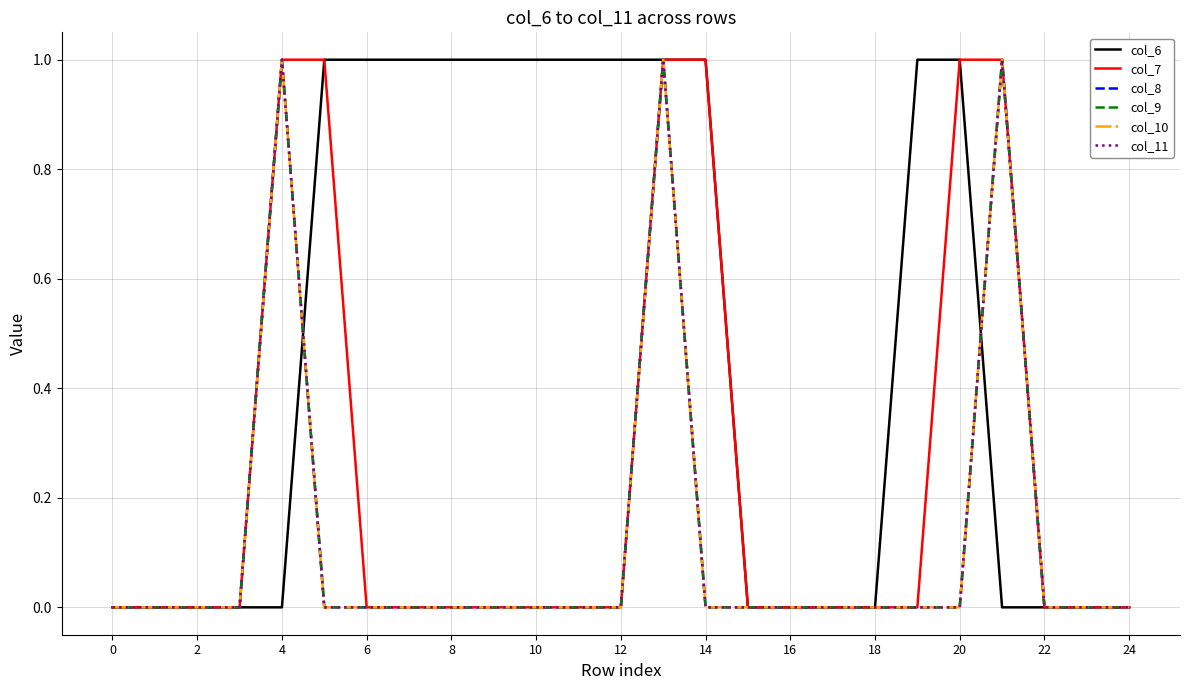

How many interior local peaks does the col_9 series have?

3